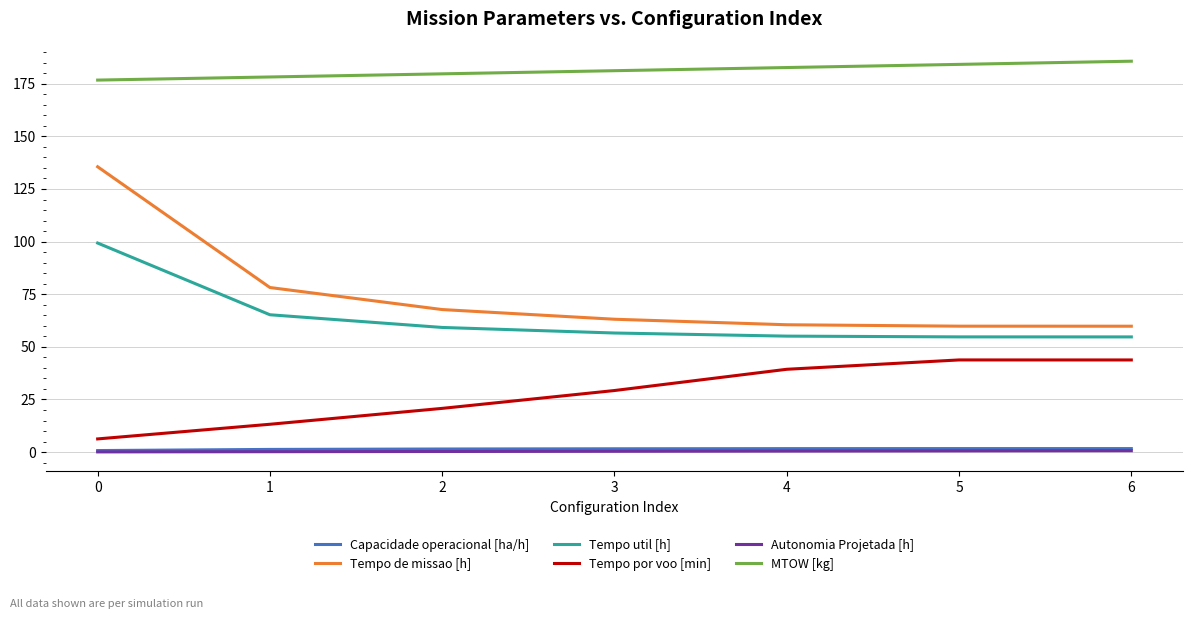

Is the value of Tempo de missao [h] at 0 greater than the value of Autonomia Projetada [h] at 4?

Yes